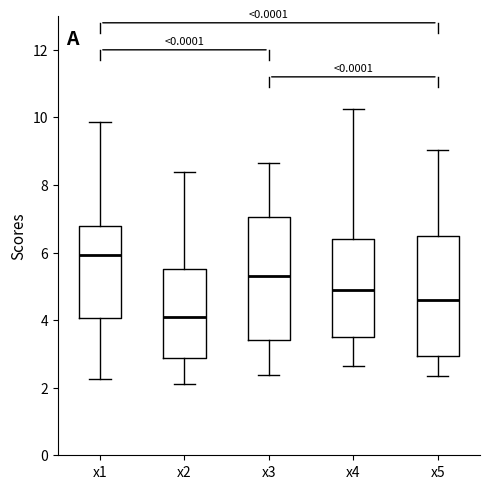

Reading left to right, read every box against the y-axis: the position of its median line, the range the box covers, and the ends of its whiskers. The values are not printed on the chart, so give them approximately, as read against the axis.

x1: median 6.0, box 4.0 to 6.8, whiskers 2.2 to 9.8
x2: median 4.0, box 2.8 to 5.6, whiskers 2.2 to 8.4
x3: median 5.4, box 3.4 to 7.0, whiskers 2.4 to 8.6
x4: median 5.0, box 3.6 to 6.4, whiskers 2.6 to 10.2
x5: median 4.6, box 3.0 to 6.4, whiskers 2.4 to 9.0